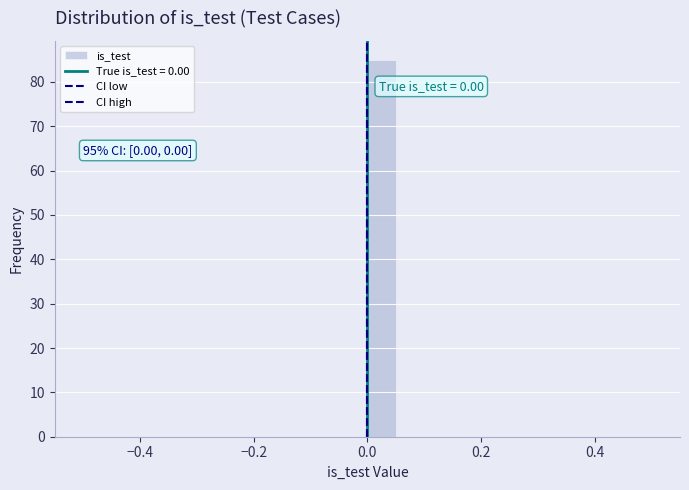

Read against the x-axis, roughly where is the centre of the tallest bar?

0.02